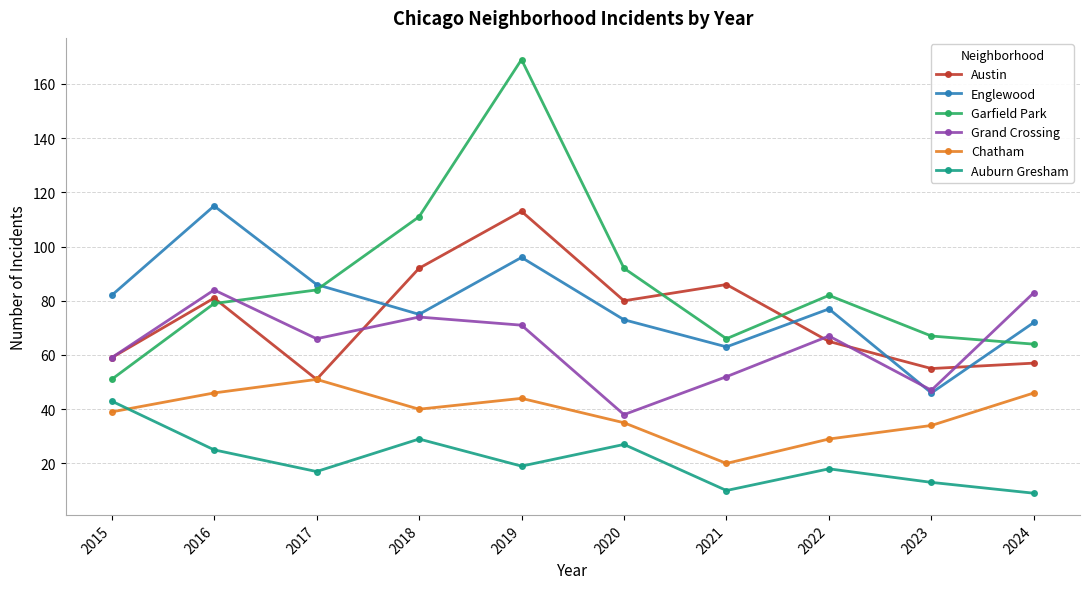

What are all the series names shown in the legend?

Austin, Englewood, Garfield Park, Grand Crossing, Chatham, Auburn Gresham